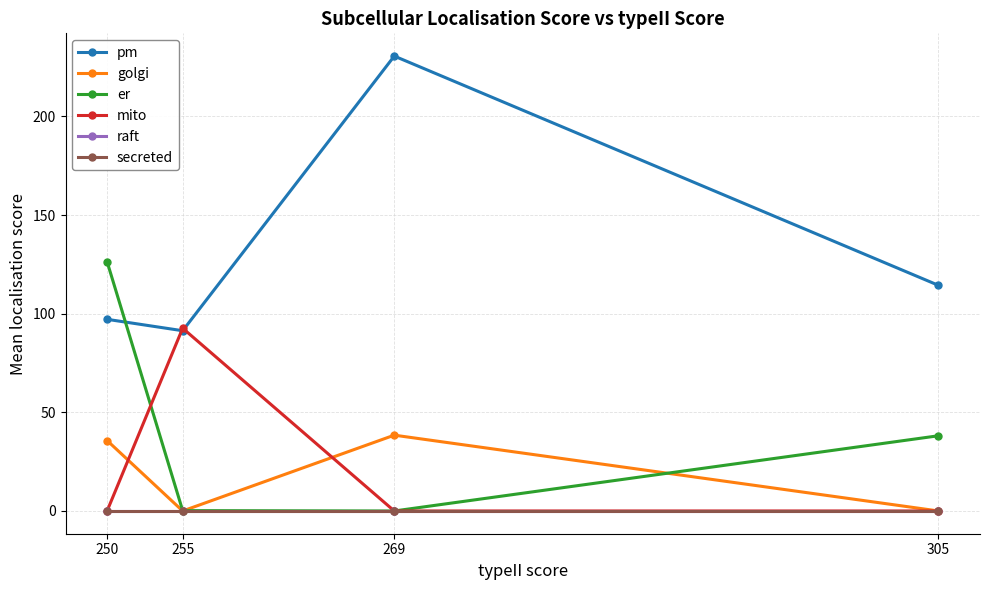

Is it true that mito equals 0.0 at 305?

True